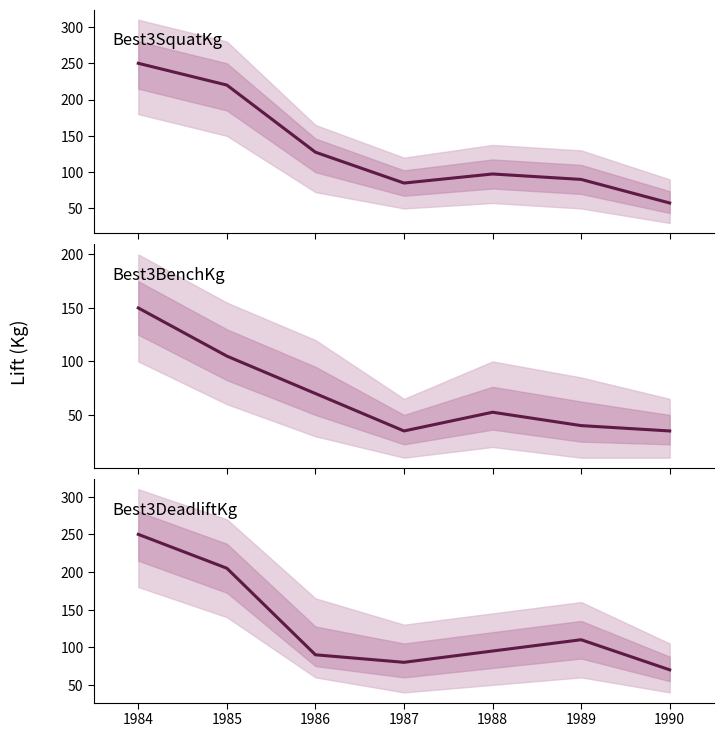

In Best3DeadliftKg, how many points are lower than both neighbors (excluding endpoints)?

1